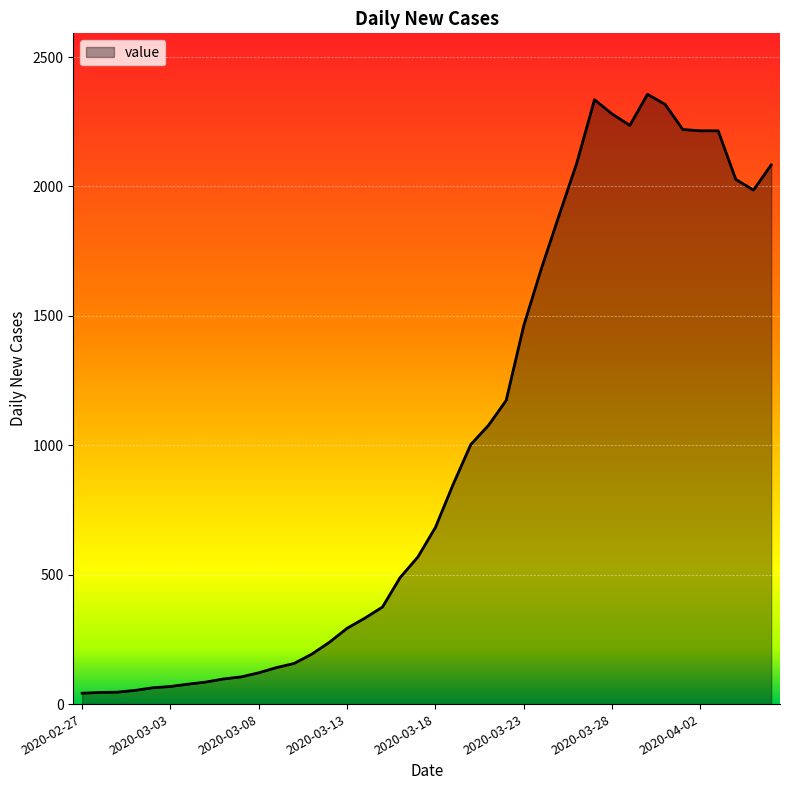

What is the maximum value shown in the chart?

2356